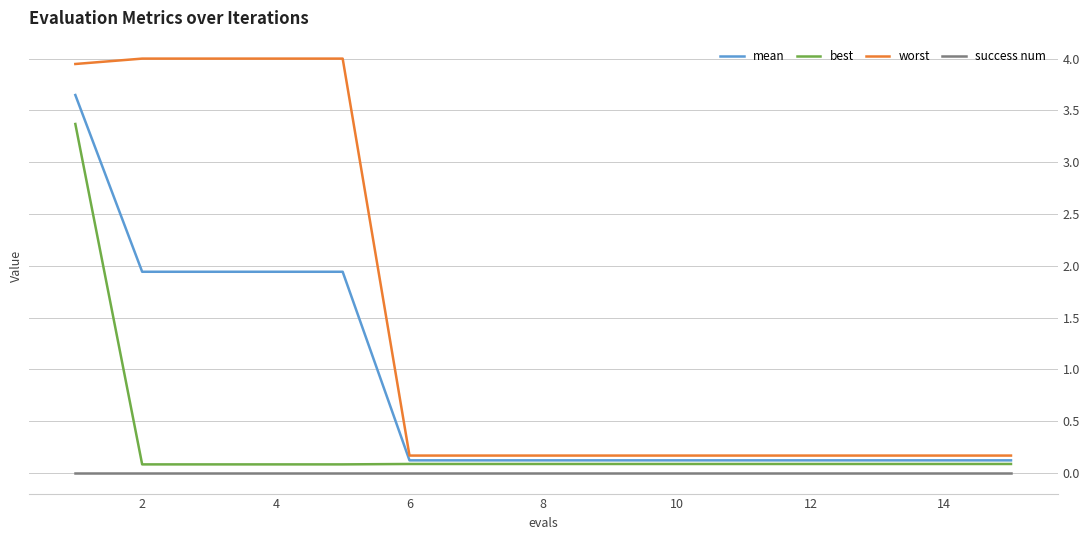

Rank the series by their maximum value, from highest to lowest.

worst, mean, best, success num